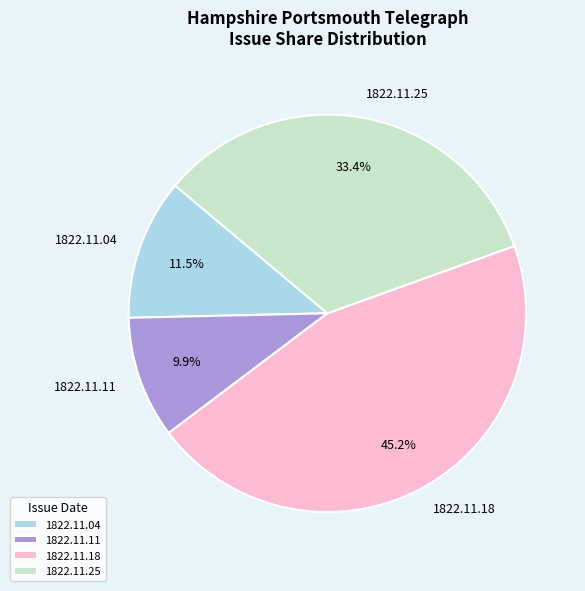

The 1822.11.04 slice represents 20% of the pie. True or false?

False